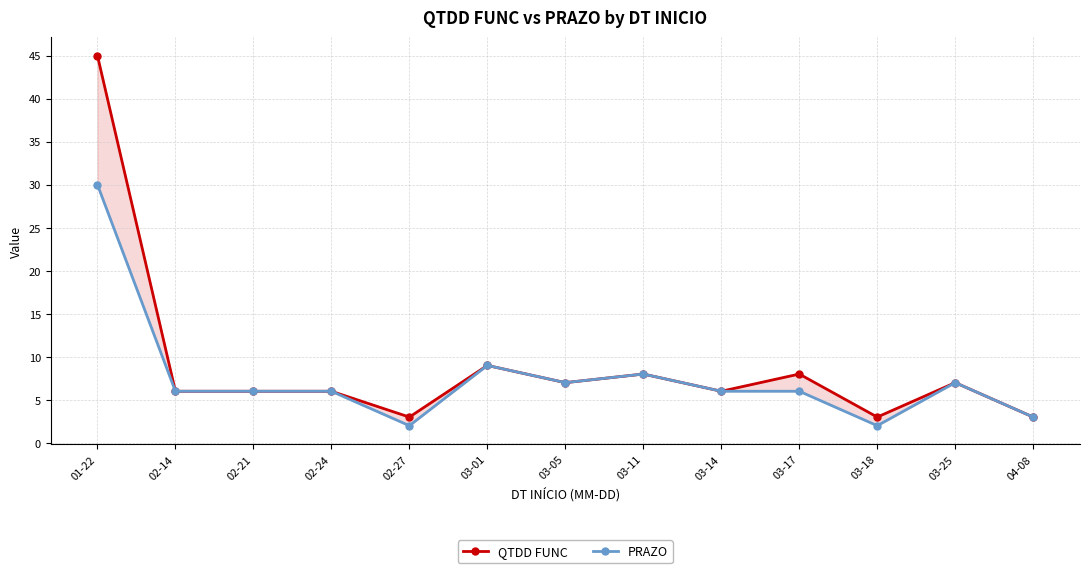

Which series has the widest spread of values?

QTDD FUNC